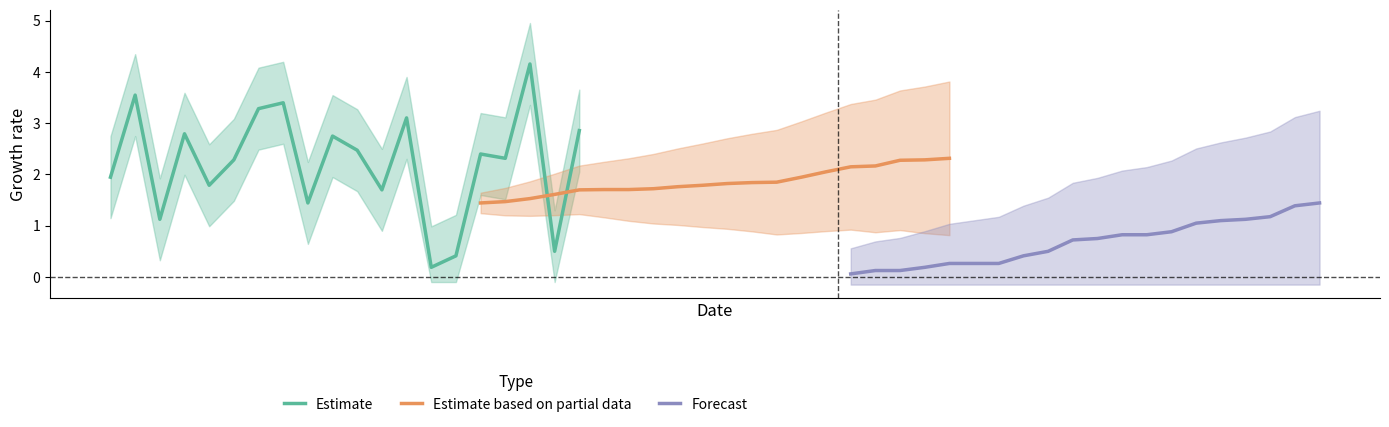

Read the Estimate value at 3.

2.8